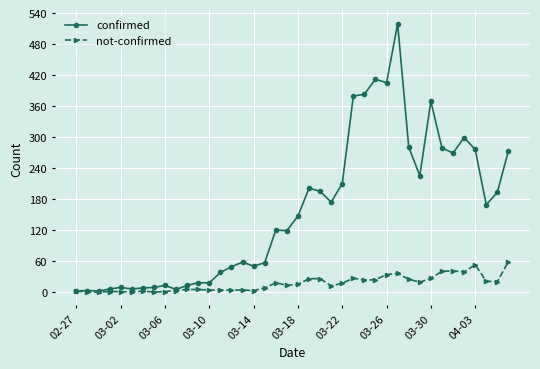

List the series in order of their overall mean, lowest first.

not-confirmed, confirmed